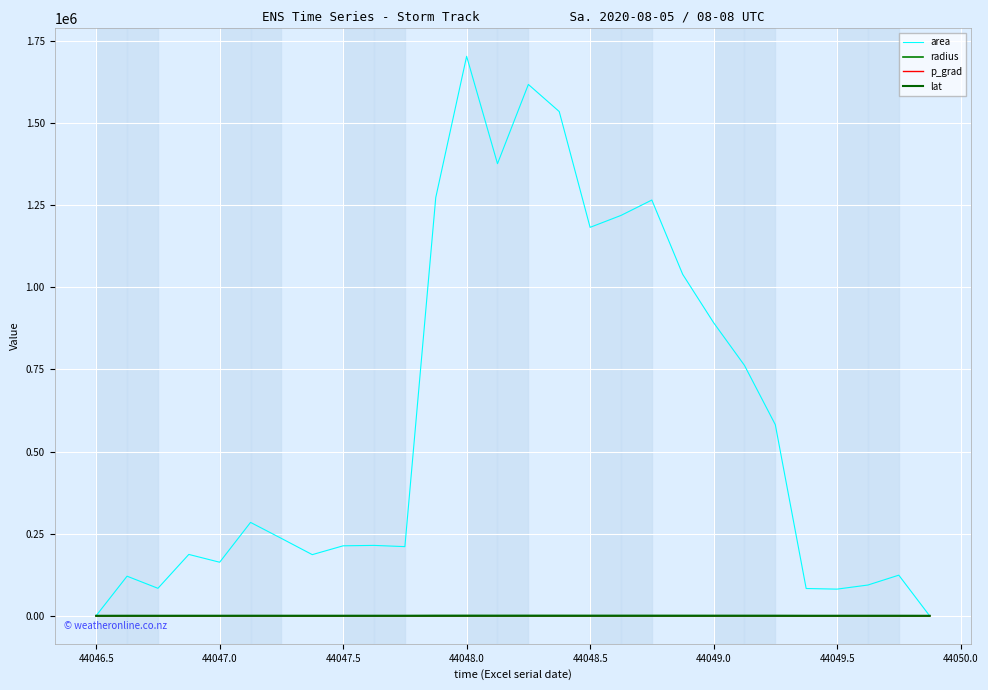

Is this an area chart (filled region under the line)?

No